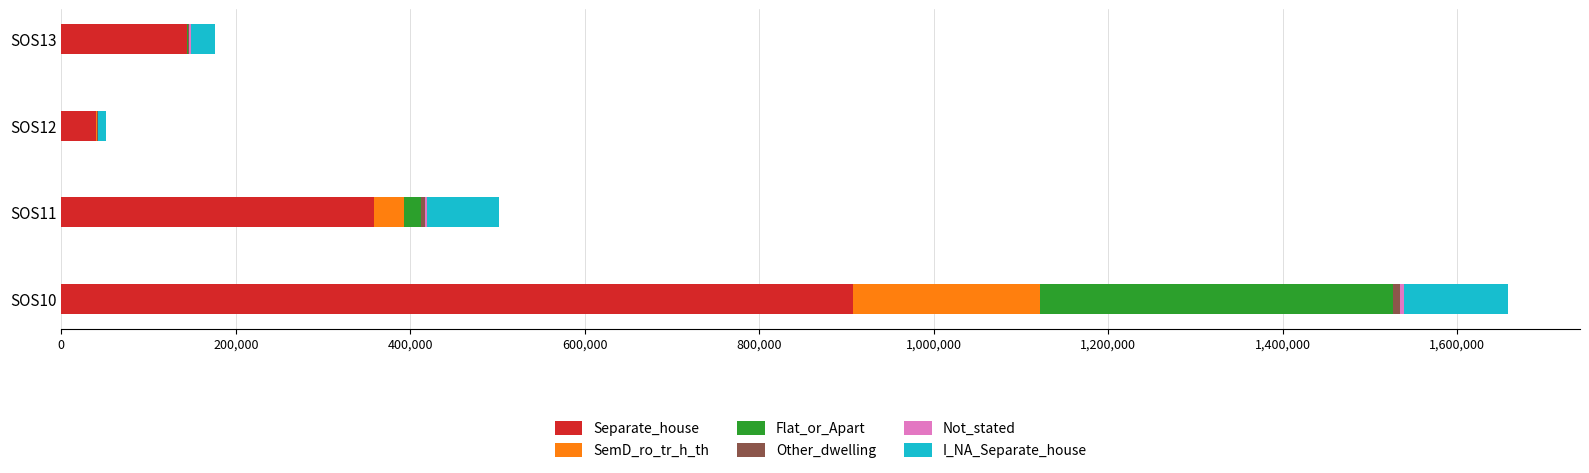

At which label does Separate_house reach its peak?

SOS10